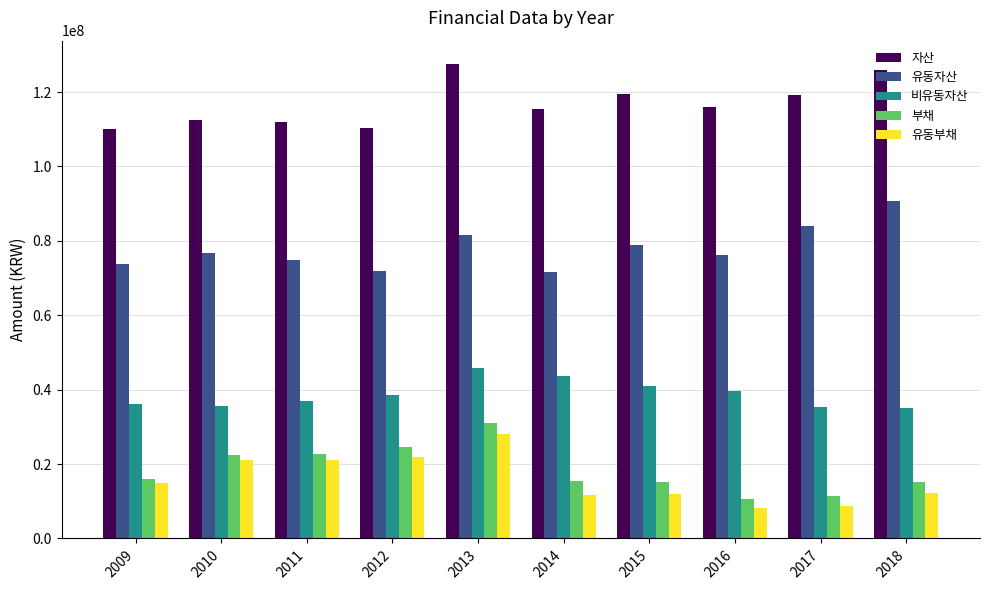

Rank the series by their maximum value, from highest to lowest.

자산, 유동자산, 비유동자산, 부채, 유동부채